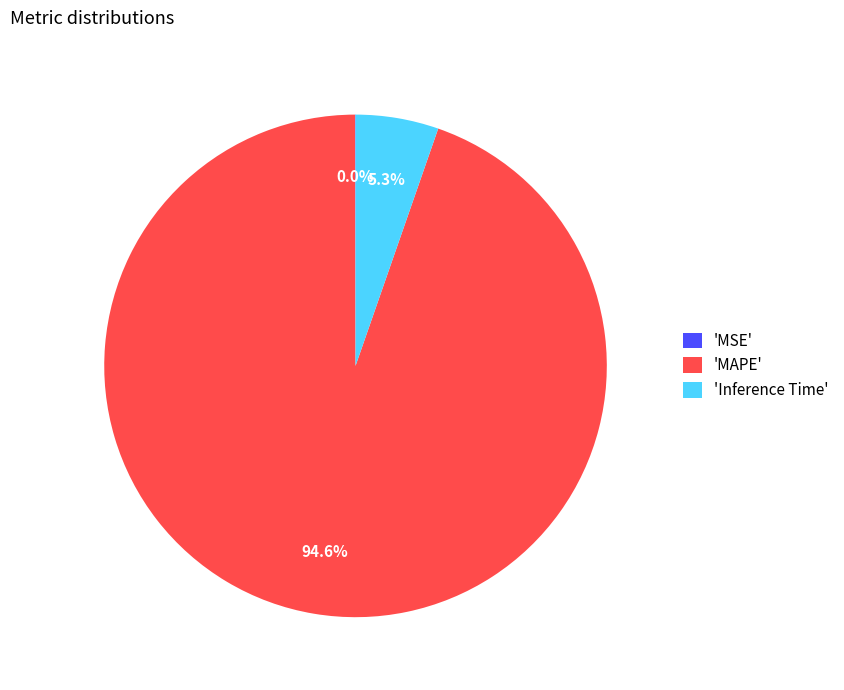

How much of the chart is everything except 'Inference Time'?

94.7%